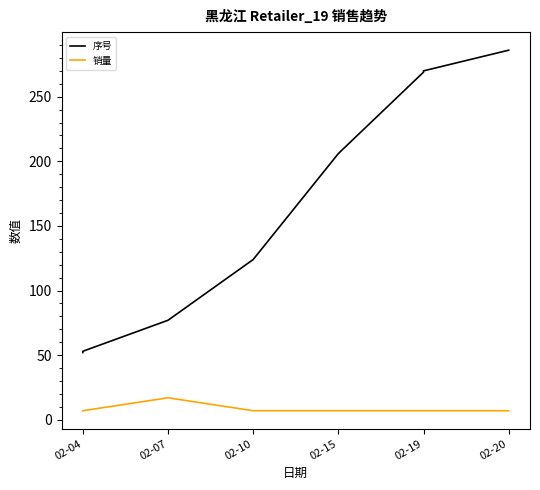

What is the difference between the maximum and minimum values in the 序号 series?

234